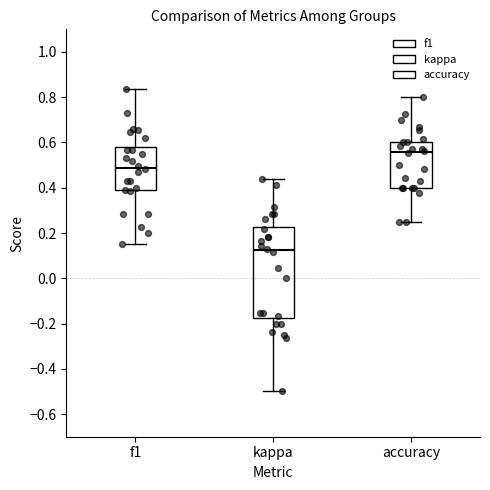

Reading left to right, transcribe this box plot: for each box, give where its median line is, the range the box spans, and where its two whiskers end, as read against the y-axis. The values are not printed on the chart, so give them approximately, as read against the axis.

f1: median 0.48, box 0.40 to 0.58, whiskers 0.16 to 0.84
kappa: median 0.12, box -0.18 to 0.22, whiskers -0.50 to 0.44
accuracy: median 0.56, box 0.40 to 0.60, whiskers 0.26 to 0.80